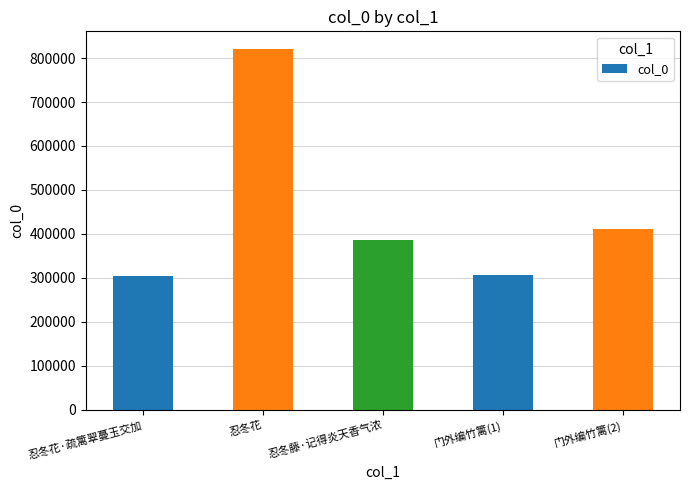

Is it true that the value at 门外编竹篱(2) is 411300?

True